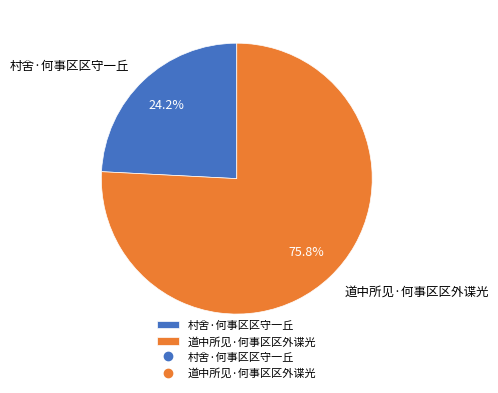

To the nearest percent, what is the difference between the largest and smallest slice percentages?

52%